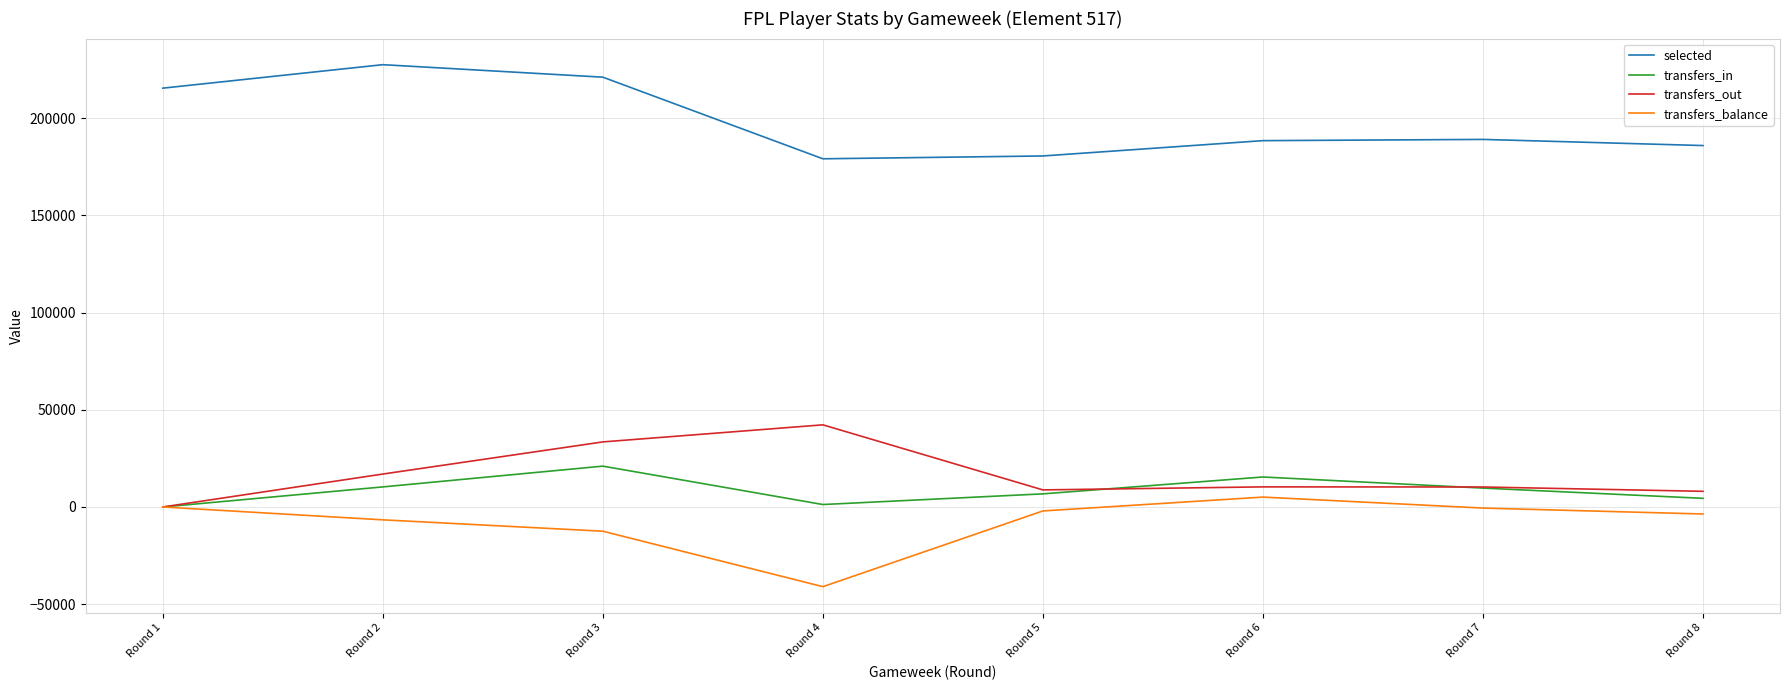

Is this an area chart (filled region under the line)?

No